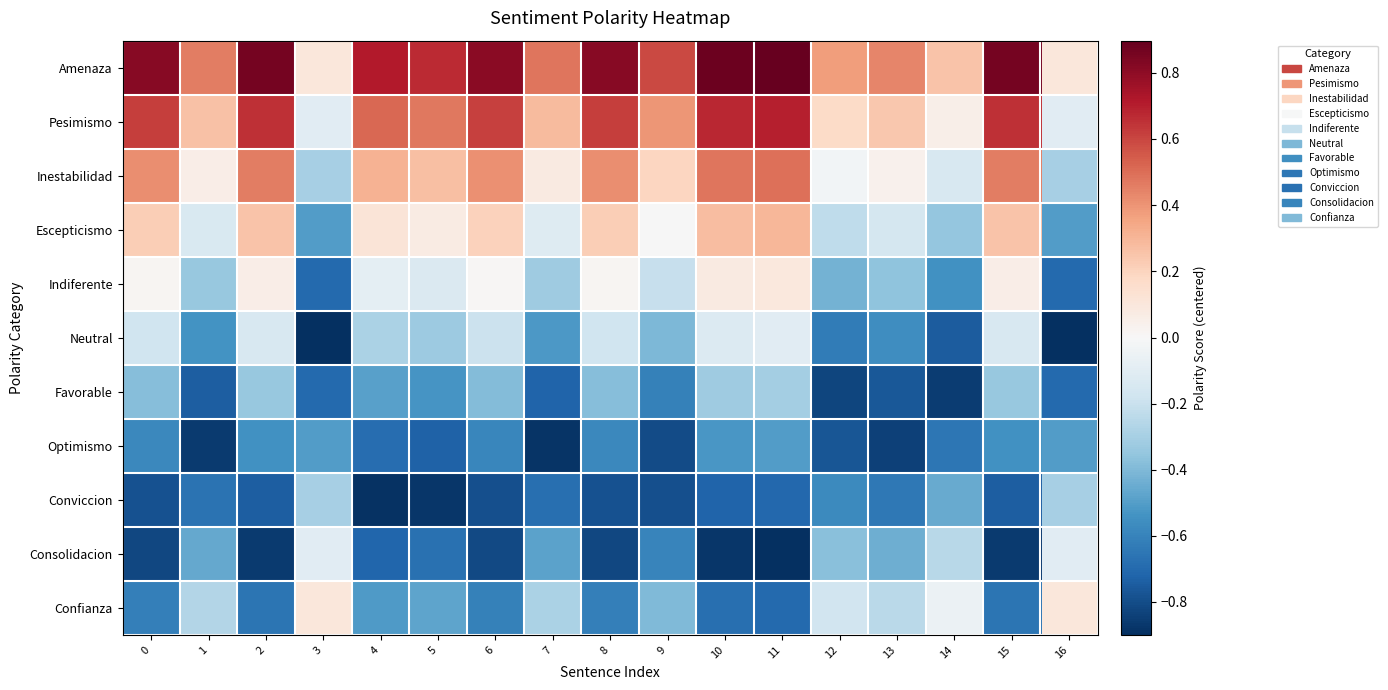

Reading left to right, what are all the values shown in this chart?

Amenaza: 0=0.8	1=0.5	2=0.9	3=0.1	4=0.7	5=0.7	6=0.8	7=0.5	8=0.8	9=0.6	10=0.9	11=0.9	12=0.4	13=0.4	14=0.3	15=0.9	16=0.1
Pesimismo: 0=0.6	1=0.3	2=0.7	3=-0.1	4=0.5	5=0.5	6=0.6	7=0.3	8=0.6	9=0.4	10=0.7	11=0.7	12=0.2	13=0.2	14=0.1	15=0.7	16=-0.1
Inestabilidad: 0=0.4	1=0.1	2=0.5	3=-0.3	4=0.3	5=0.3	6=0.4	7=0.1	8=0.4	9=0.2	10=0.5	11=0.5	12=-0.0	13=0.0	14=-0.1	15=0.5	16=-0.3
Escepticismo: 0=0.2	1=-0.1	2=0.3	3=-0.5	4=0.1	5=0.1	6=0.2	7=-0.1	8=0.2	9=-0.0	10=0.3	11=0.3	12=-0.2	13=-0.2	14=-0.3	15=0.3	16=-0.5
Indiferente: 0=0.0	1=-0.3	2=0.1	3=-0.7	4=-0.1	5=-0.1	6=0.0	7=-0.3	8=0.0	9=-0.2	10=0.1	11=0.1	12=-0.4	13=-0.4	14=-0.5	15=0.1	16=-0.7
Neutral: 0=-0.2	1=-0.5	2=-0.1	3=-0.9	4=-0.3	5=-0.3	6=-0.2	7=-0.5	8=-0.2	9=-0.4	10=-0.1	11=-0.1	12=-0.6	13=-0.6	14=-0.7	15=-0.1	16=-0.9
Favorable: 0=-0.4	1=-0.7	2=-0.3	3=-0.7	4=-0.5	5=-0.5	6=-0.4	7=-0.7	8=-0.4	9=-0.6	10=-0.3	11=-0.3	12=-0.8	13=-0.8	14=-0.9	15=-0.3	16=-0.7
Optimismo: 0=-0.6	1=-0.9	2=-0.5	3=-0.5	4=-0.7	5=-0.7	6=-0.6	7=-0.9	8=-0.6	9=-0.8	10=-0.5	11=-0.5	12=-0.8	13=-0.8	14=-0.7	15=-0.5	16=-0.5
Conviccion: 0=-0.8	1=-0.7	2=-0.7	3=-0.3	4=-0.9	5=-0.9	6=-0.8	7=-0.7	8=-0.8	9=-0.8	10=-0.7	11=-0.7	12=-0.6	13=-0.6	14=-0.5	15=-0.7	16=-0.3
Consolidacion: 0=-0.8	1=-0.5	2=-0.9	3=-0.1	4=-0.7	5=-0.7	6=-0.8	7=-0.5	8=-0.8	9=-0.6	10=-0.9	11=-0.9	12=-0.4	13=-0.4	14=-0.3	15=-0.9	16=-0.1
Confianza: 0=-0.6	1=-0.3	2=-0.7	3=0.1	4=-0.5	5=-0.5	6=-0.6	7=-0.3	8=-0.6	9=-0.4	10=-0.7	11=-0.7	12=-0.2	13=-0.2	14=-0.1	15=-0.7	16=0.1